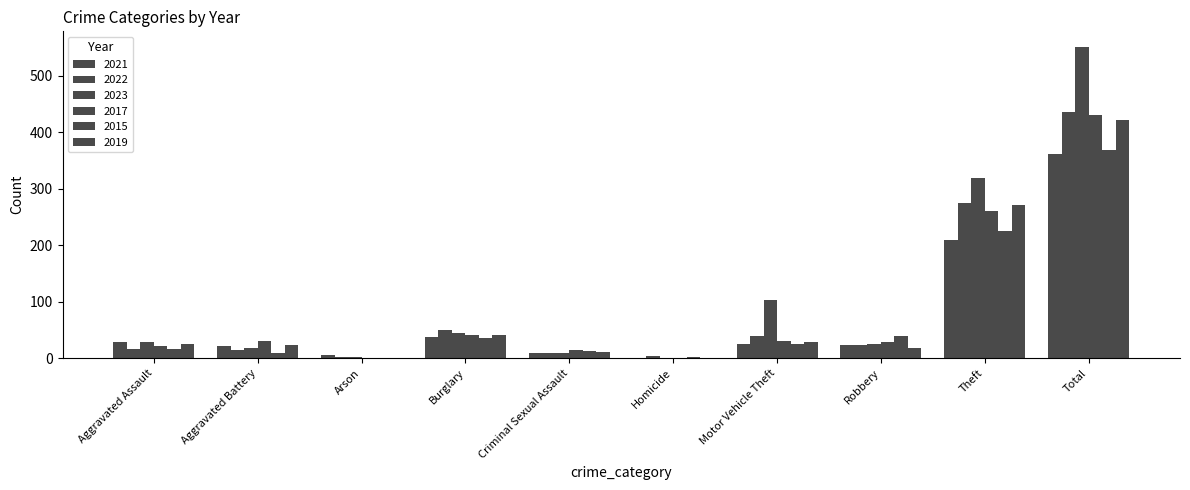

Count the number of categories in the chart.

10